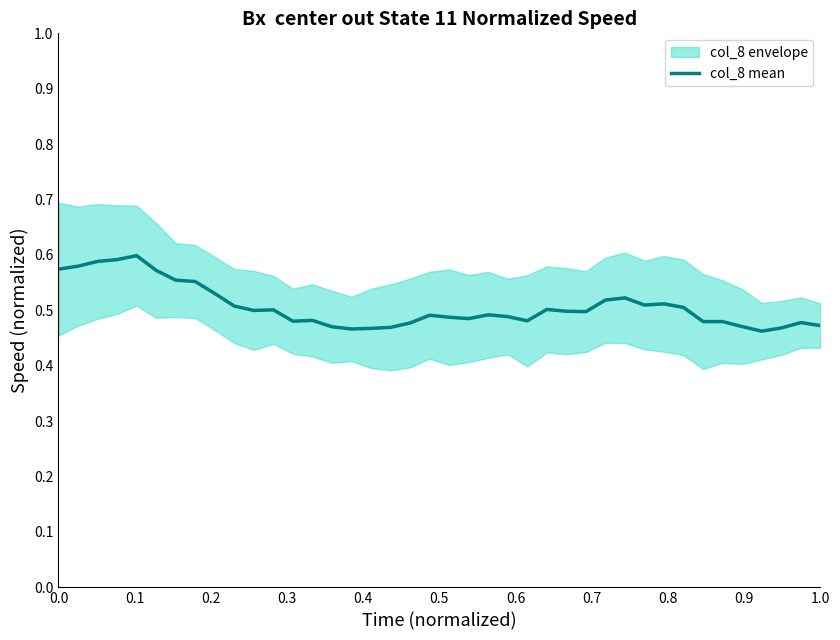

What is the minimum value shown in the chart?

0.5